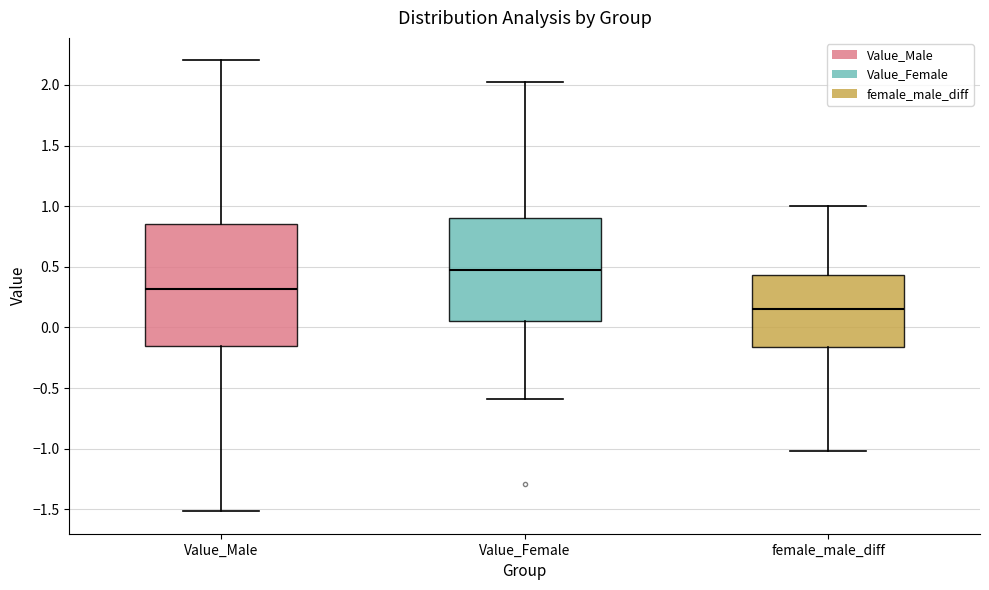

Reading left to right, read every box against the y-axis: the position of its median line, the range the box covers, and the ends of its whiskers. The values are not printed on the chart, so give them approximately, as read against the axis.

Value_Male: median 0.30, box -0.15 to 0.85, whiskers -1.50 to 2.20
Value_Female: median 0.45, box 0.05 to 0.90, whiskers -0.60 to 2.05
female_male_diff: median 0.15, box -0.15 to 0.45, whiskers -1.00 to 1.00